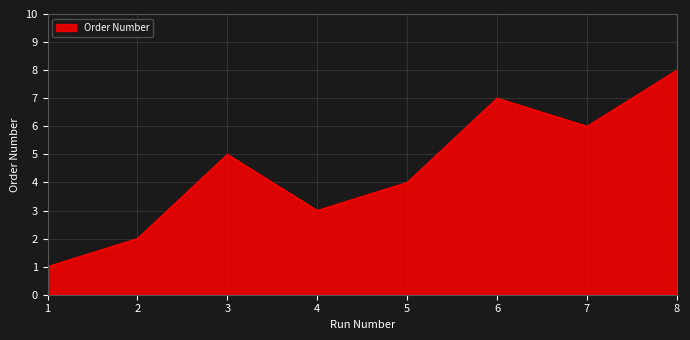

What value does the data have at 5?

4